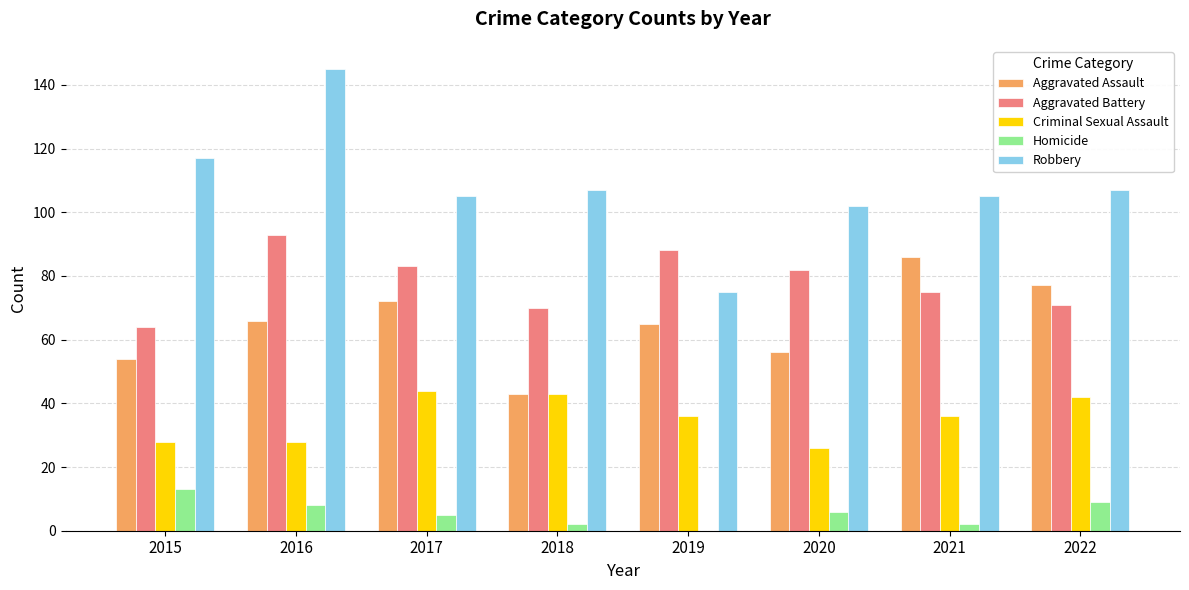

What is the greatest value displayed?

145